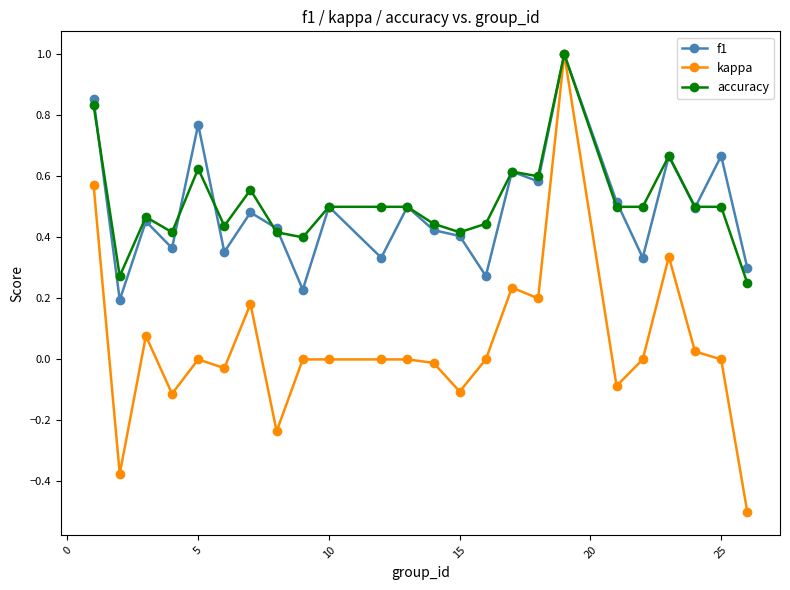

Which series has the widest spread of values?

kappa